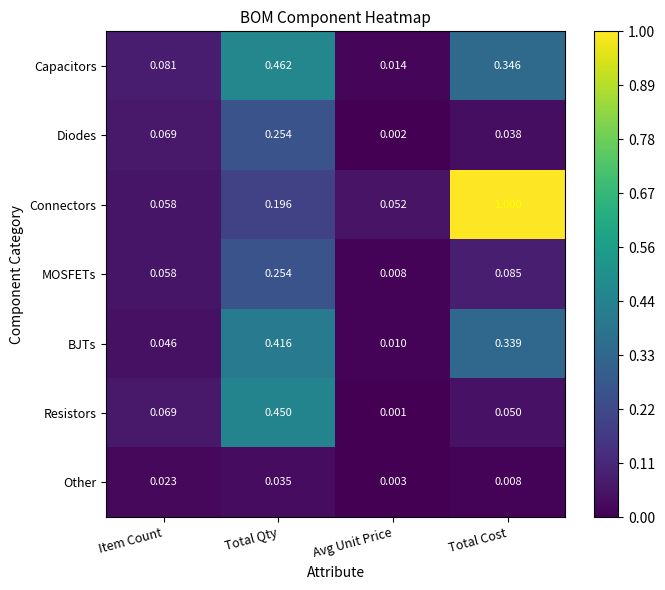

Which series has the largest total across all categories?

Connectors